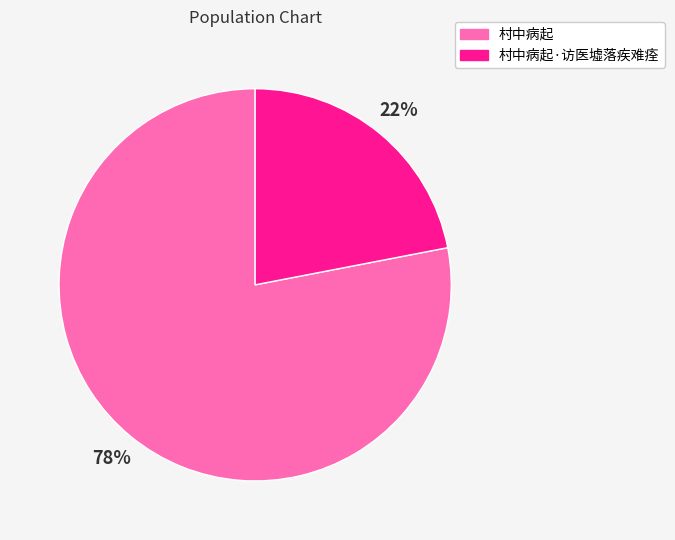

What is the ratio of the value at 村中病起·访医墟落疾难痊 to the value at 村中病起?

0.3